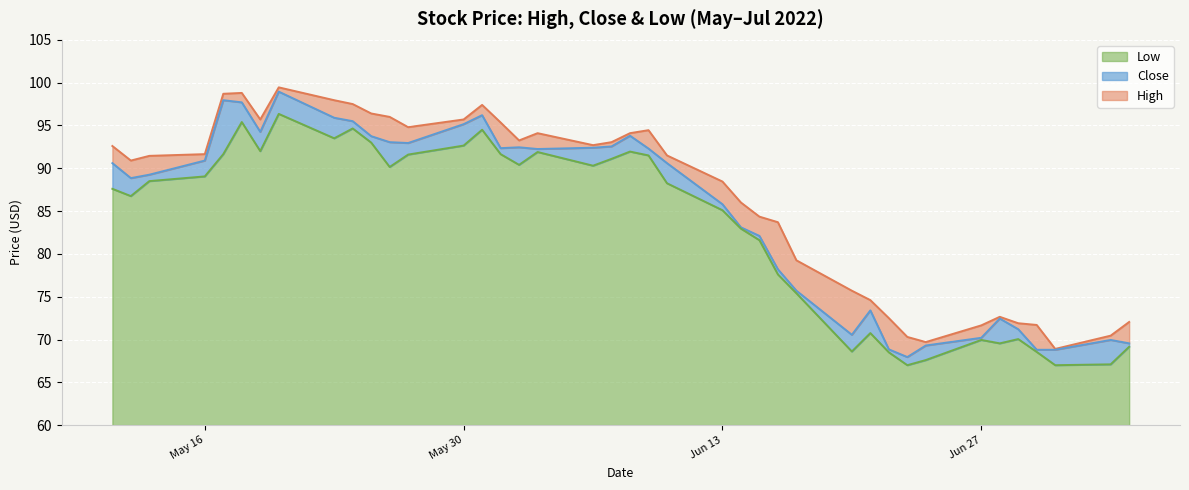

Is it true that Low equals 9.9 at Jun 27?

True